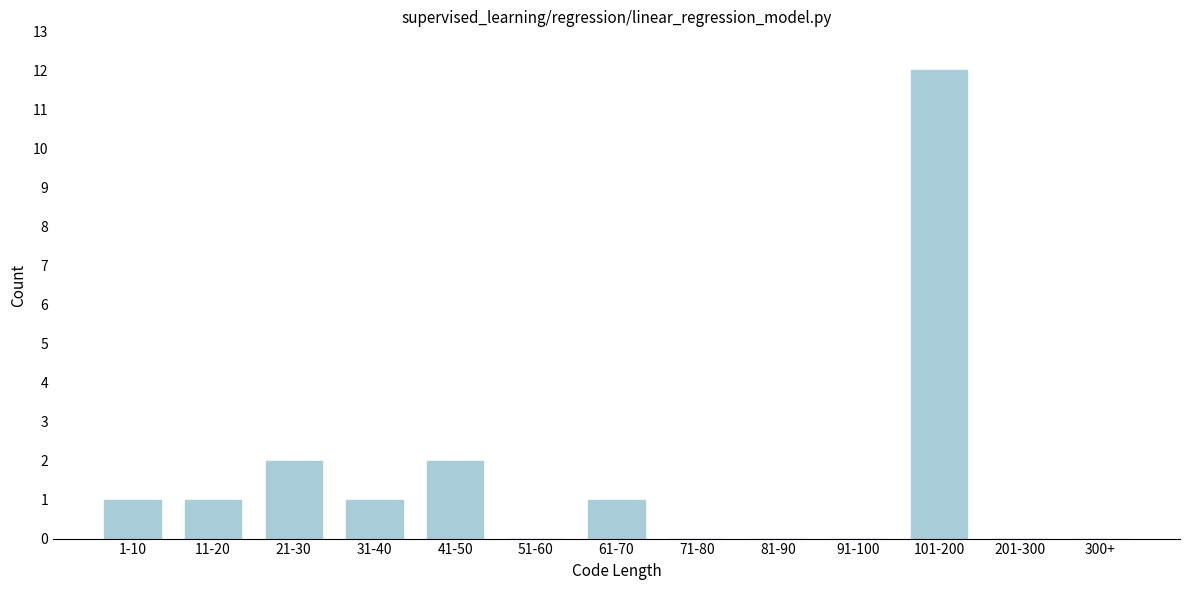

Reading left to right, list all the values displayed in this chart.

1-10=1	11-20=1	21-30=2	31-40=1	41-50=2	51-60=0	61-70=1	71-80=0	81-90=0	91-100=0	101-200=12	201-300=0	300+=0